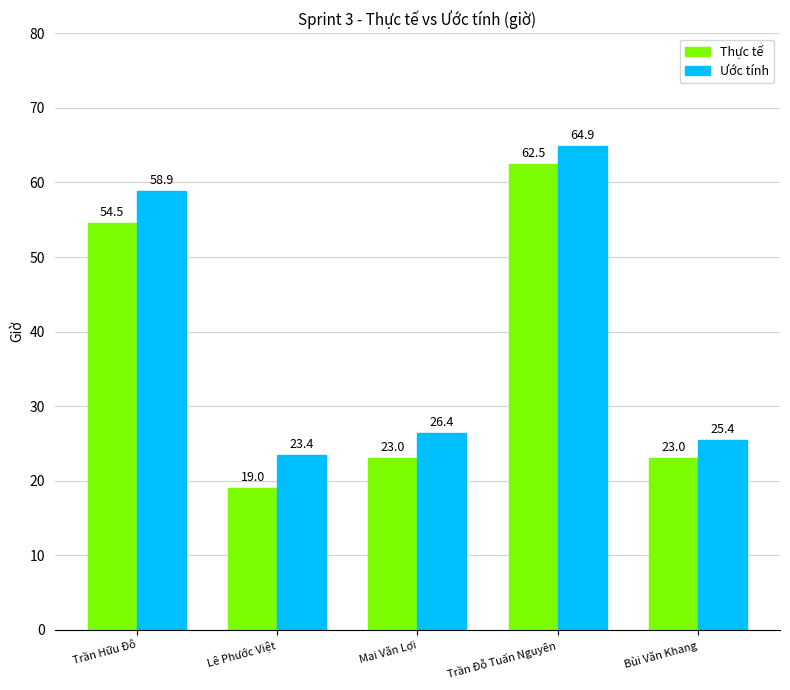

What is the label of the 4th bar from the left?

Trần Đỗ Tuấn Nguyên